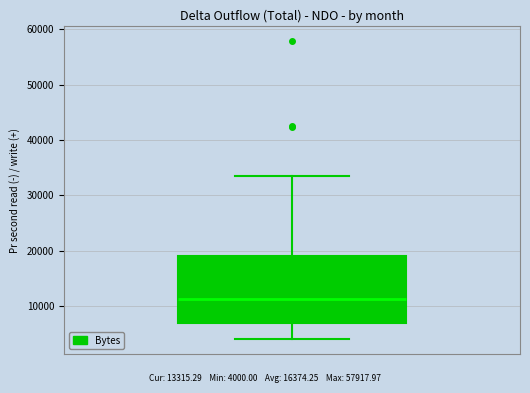

Transcribe this box plot: give where the median line is, the range the box spans, and where the two whiskers end, as read against the y-axis. The values are not printed on the chart, so give them approximately, as read against the axis.

median 11000, box 7000 to 19000, whiskers 4000 to 33000